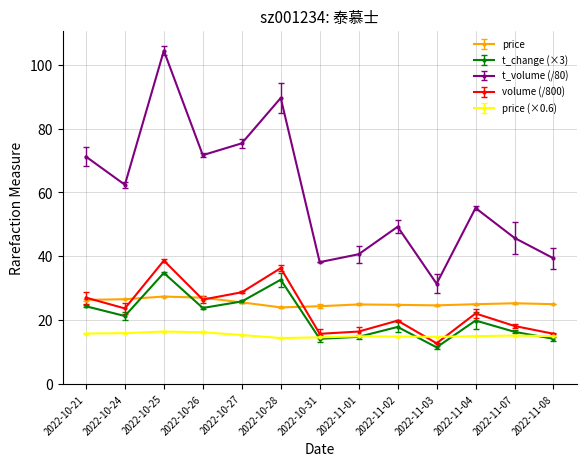

Count the price values in the range 24 to 26.

9